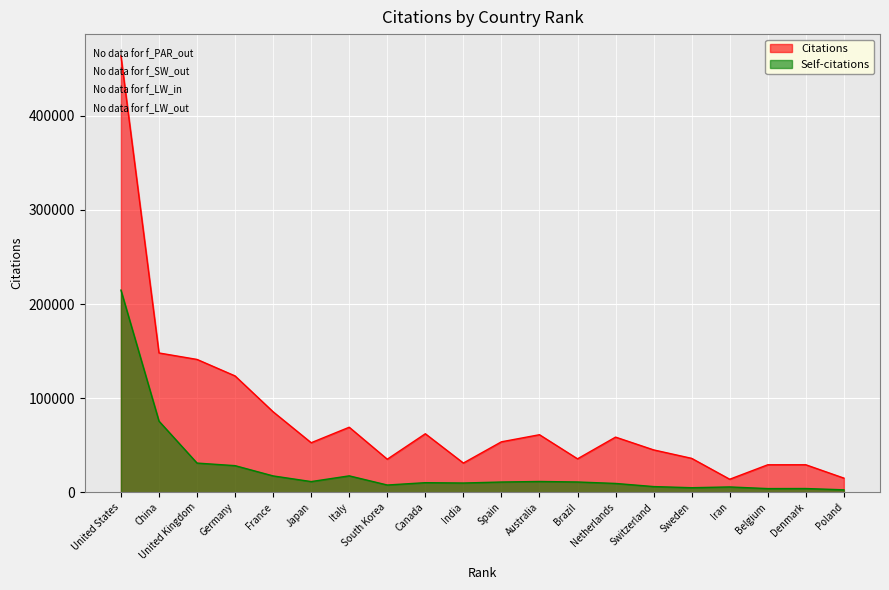

How many values in the Self-citations series exceed 10859?

9